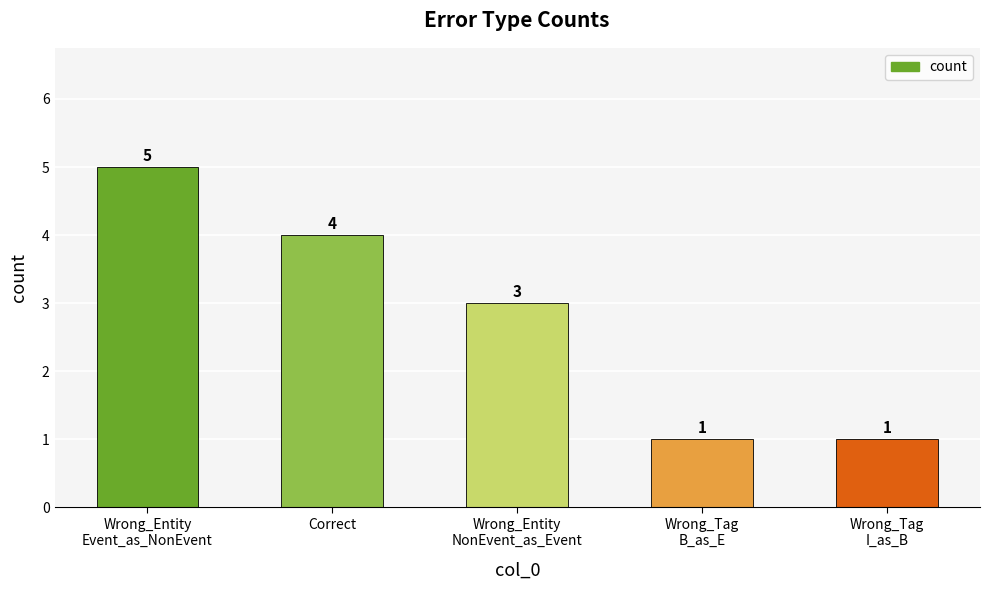

The chart shows a value of 6 at Correct. True or false?

False